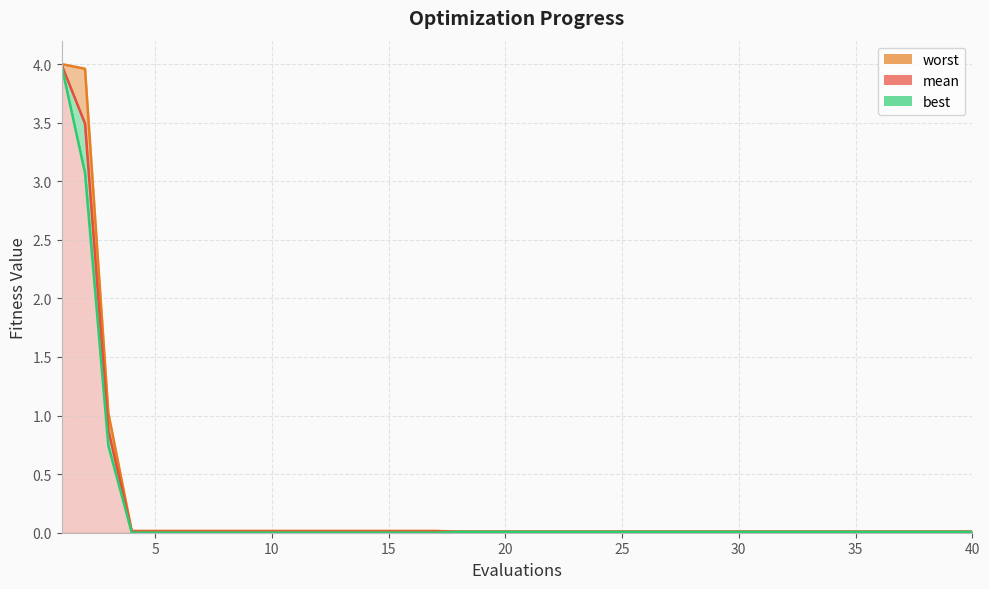

Reading left to right, extract all data points from this chart.

worst_line: 4.0	4.0	1.0	0.0	0.0	0.0	0.0	0.0	0.0	0.0	0.0	0.0	0.0	0.0	0.0	0.0	0.0	0.0	0.0	0.0	0.0	0.0	0.0	0.0	0.0	0.0	0.0	0.0	0.0	0.0	0.0	0.0	0.0	0.0	0.0	0.0	0.0	0.0	0.0	0.0
mean_line: 4.0	3.5	0.9	0.0	0.0	0.0	0.0	0.0	0.0	0.0	0.0	0.0	0.0	0.0	0.0	0.0	0.0	0.0	0.0	0.0	0.0	0.0	0.0	0.0	0.0	0.0	0.0	0.0	0.0	0.0	0.0	0.0	0.0	0.0	0.0	0.0	0.0	0.0	0.0	0.0
best_line: 4.0	3.1	0.7	0.0	0.0	0.0	0.0	0.0	0.0	0.0	0.0	0.0	0.0	0.0	0.0	0.0	0.0	0.0	0.0	0.0	0.0	0.0	0.0	0.0	0.0	0.0	0.0	0.0	0.0	0.0	0.0	0.0	0.0	0.0	0.0	0.0	0.0	0.0	0.0	0.0